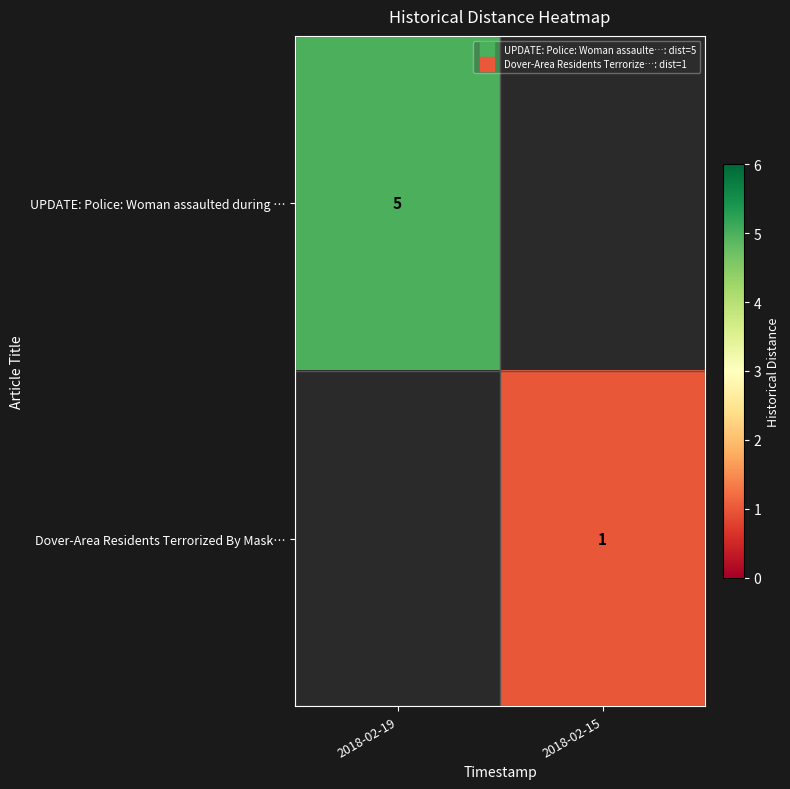

How many series are shown in this chart?

2